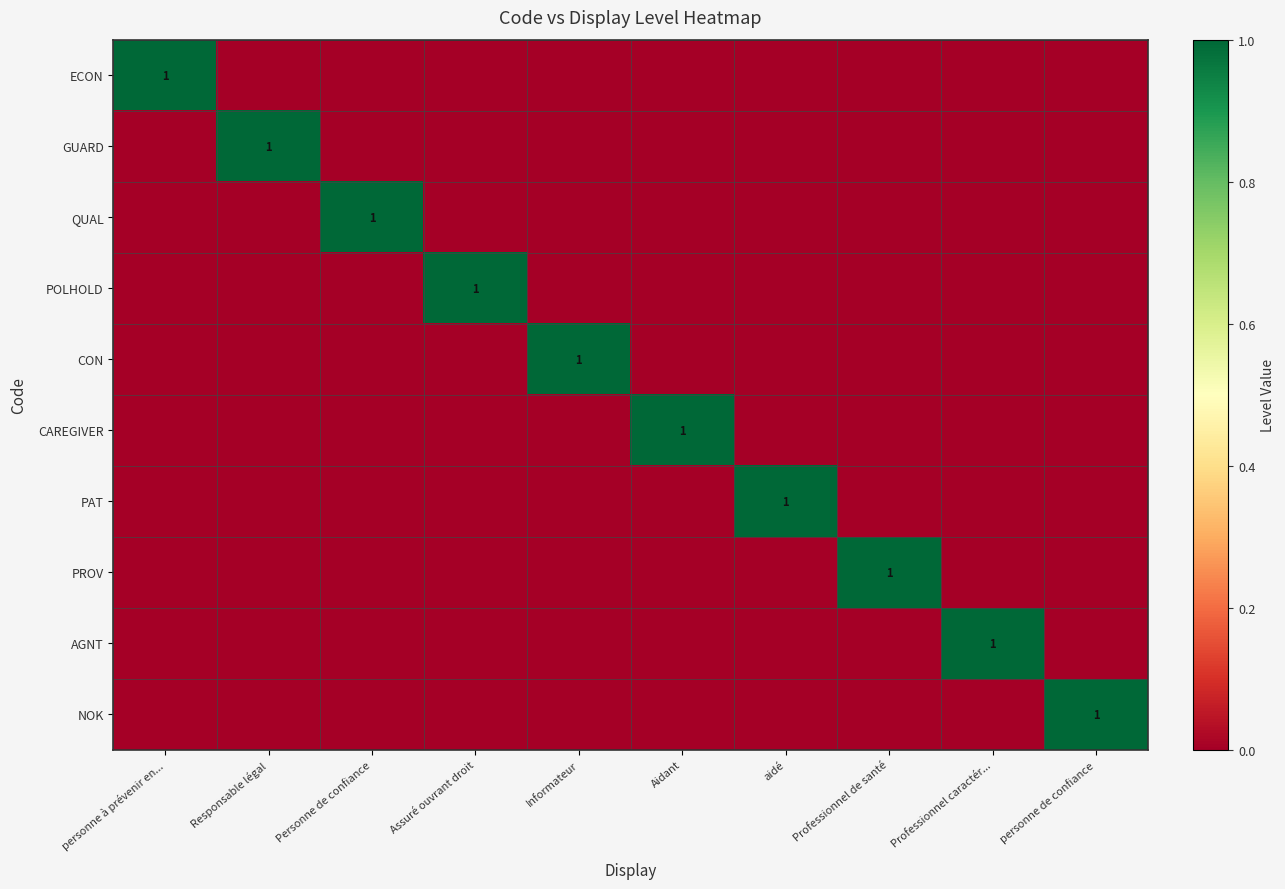

Which series has the largest total across all categories?

ECON